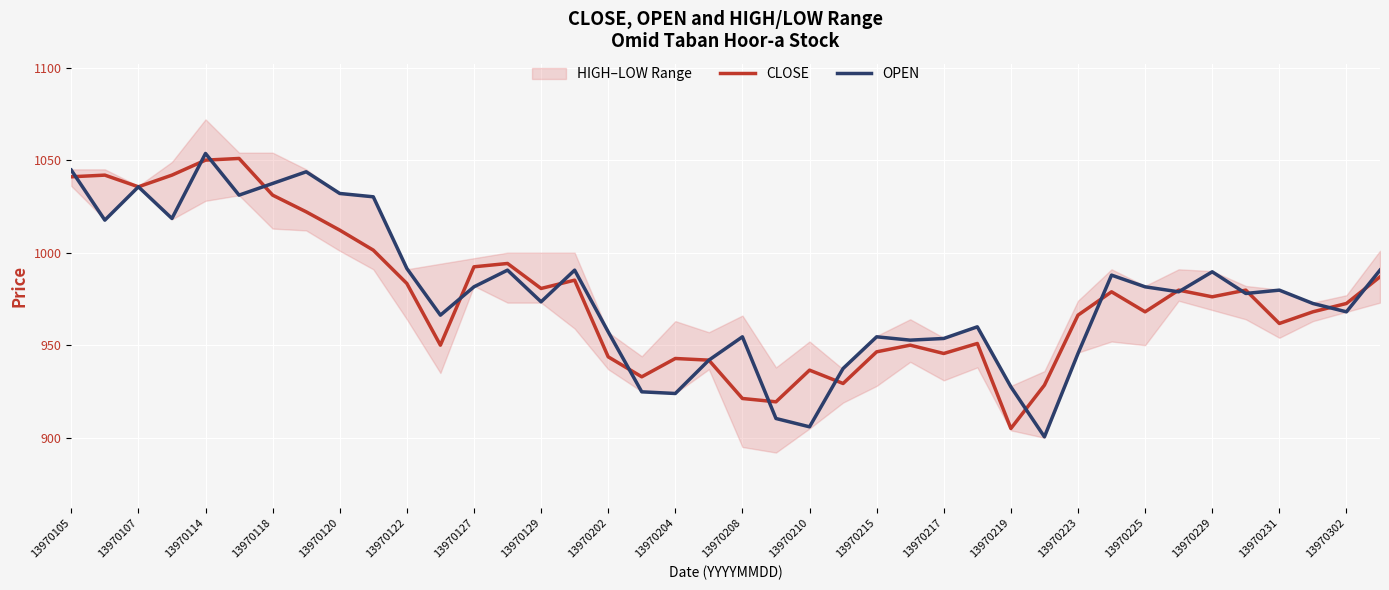

Which series has the widest spread of values?

OPEN